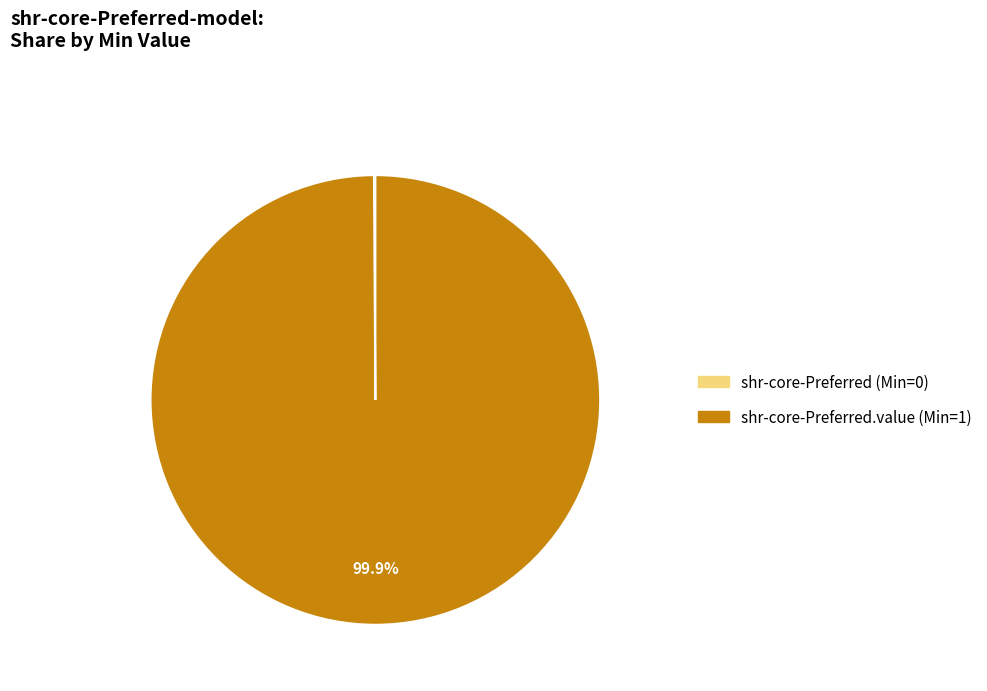

Does any single category account for the majority?

Yes